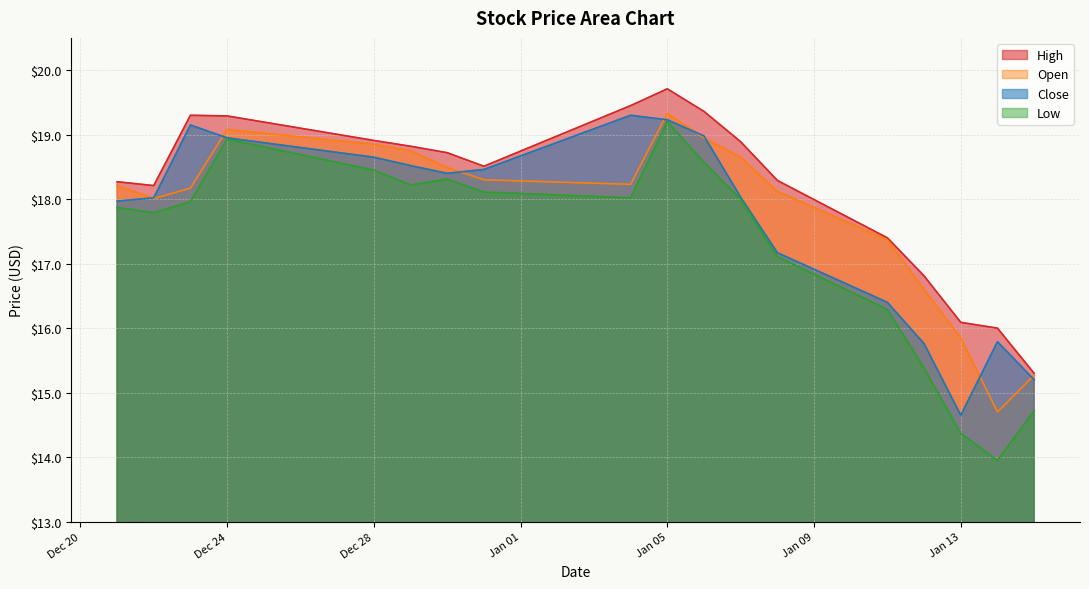

Reading left to right, what are all the values shown in this chart?

High: 18.3	18.2	19.3	19.3	18.9	18.8	18.7	18.5	19.5	19.7	19.4	18.9	18.3	17.4	16.8	16.1	16.0	15.3
Open: 18.2	18.0	18.2	19.1	18.9	18.8	18.5	18.3	18.2	19.3	19.0	18.6	18.1	17.4	16.6	15.8	14.7	15.3
Close: 18.0	18.0	19.1	19.0	18.6	18.5	18.4	18.5	19.3	19.2	19.0	18.0	17.2	16.4	15.8	14.7	15.8	15.2
Low: 17.9	17.8	18.0	18.9	18.5	18.2	18.3	18.1	18.0	19.2	18.6	18.0	17.1	16.3	15.4	14.4	13.9	14.7